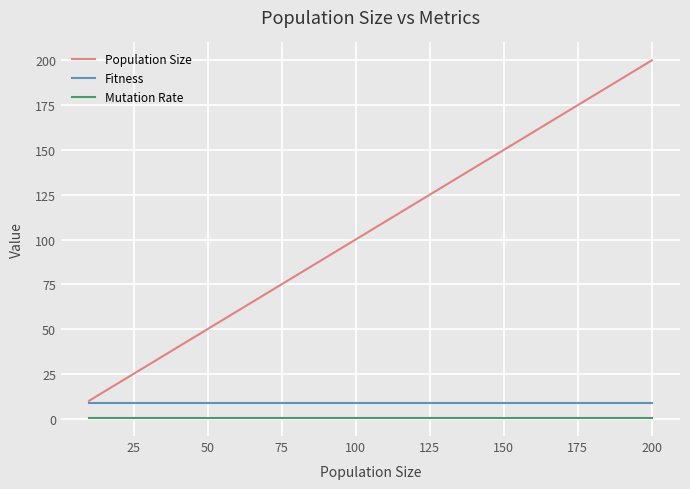

True or false: Mutation Rate has more than 2 points higher than both neighbors.

False